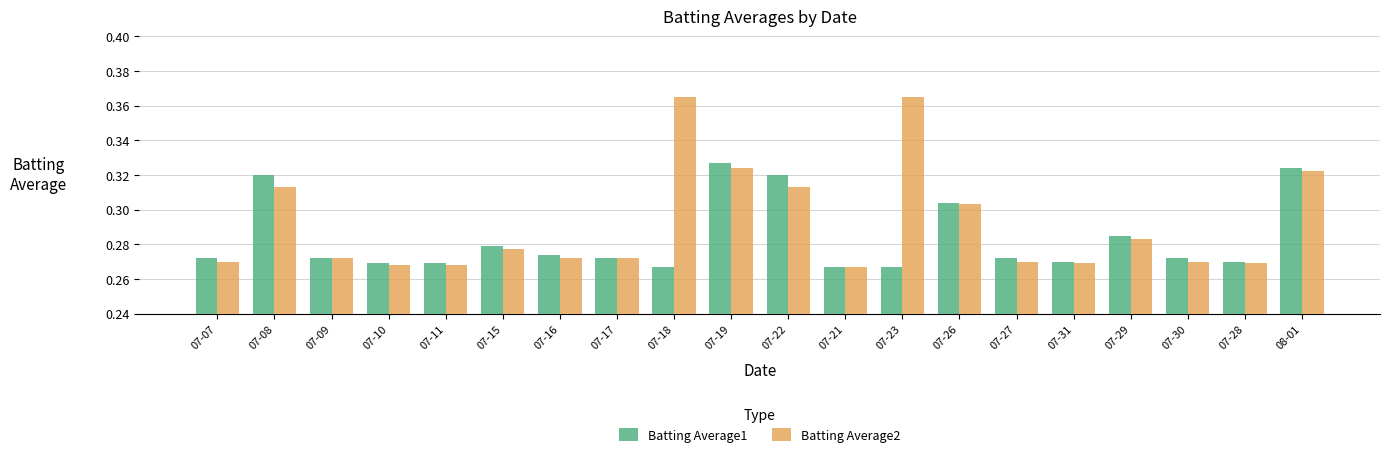

What is the sum of all Batting Average1 values?

5.7